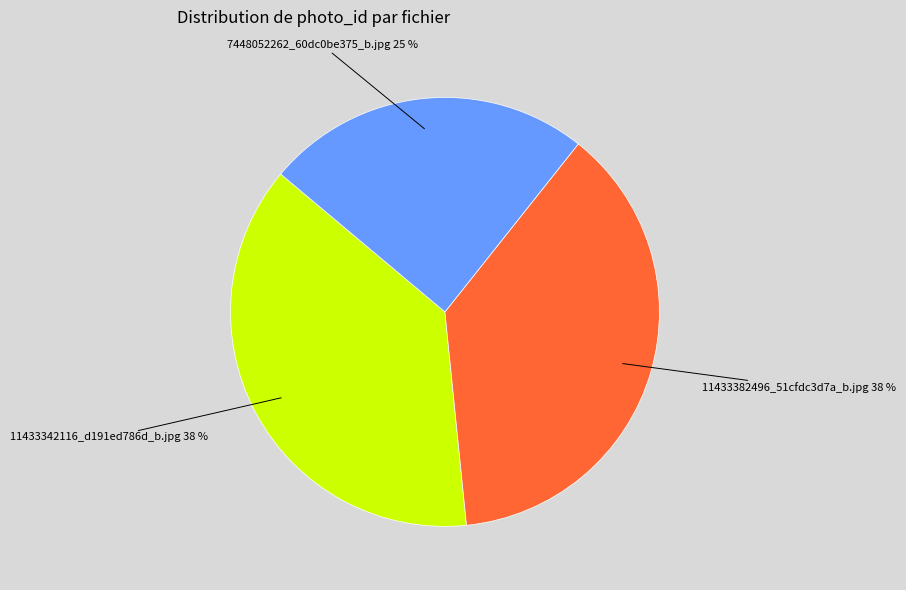

True or false: 11433382496_51cfdc3d7a_b.jpg accounts for 38% of the total.

True